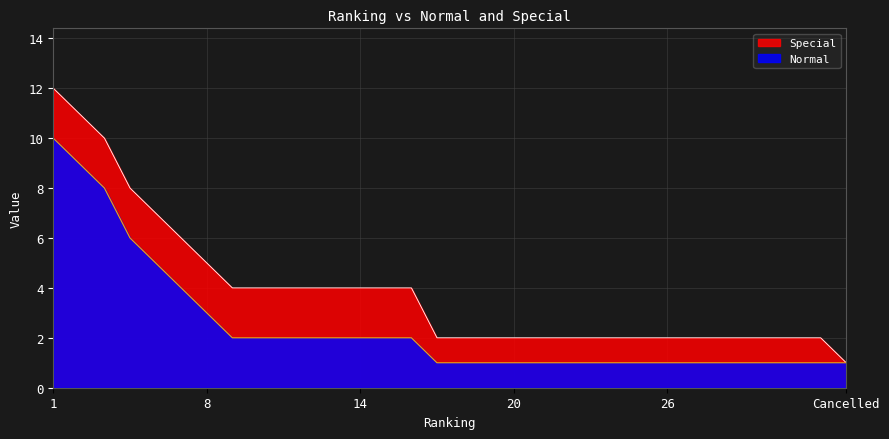

True or false: Special and Normal intersect in this chart.

False